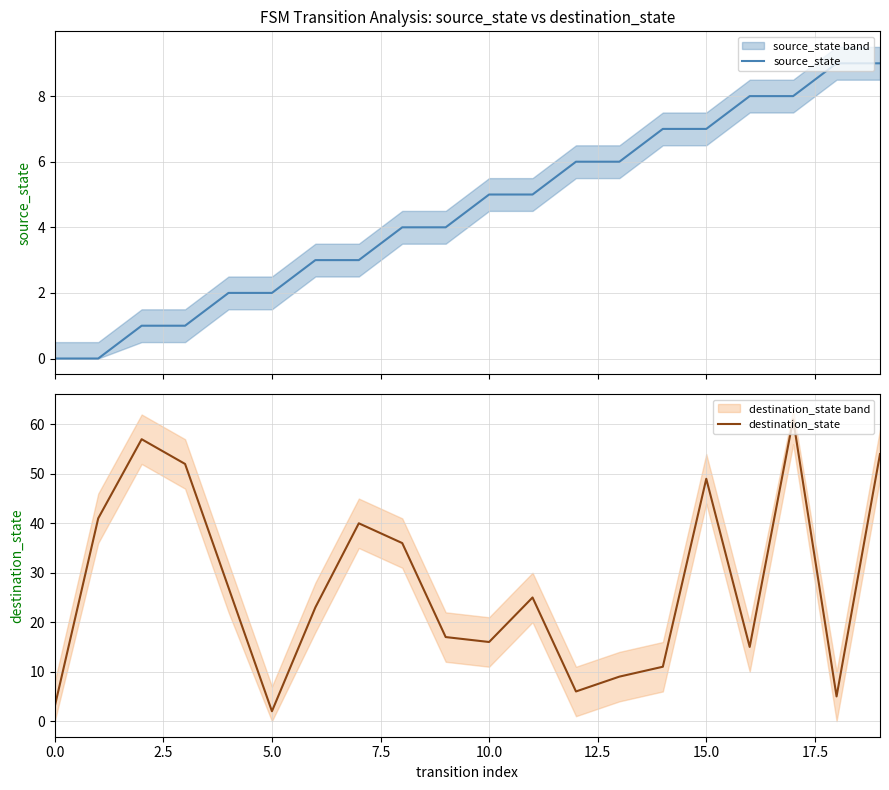

Between which two adjacent categories do destination_state and source_state first intersect?

17 and 18